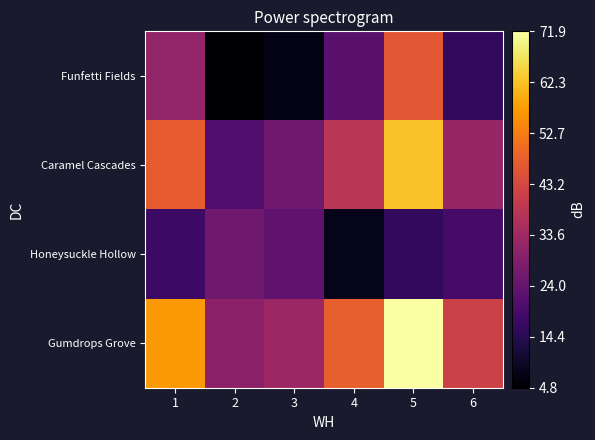

Reading left to right, list all the values displayed in this chart.

Funfetti Fields: 1=31.4	2=4.8	3=7.4	4=22.3	5=46.3	6=16.0
Caramel Cascades: 1=47.5	2=20.9	3=25.6	4=38.4	5=62.4	6=32.1
Honeysuckle Hollow: 1=17.7	2=25.6	3=23.0	4=8.2	5=15.9	6=19.2
Gumdrops Grove: 1=57.0	2=30.4	3=33.0	4=47.9	5=71.9	6=41.6